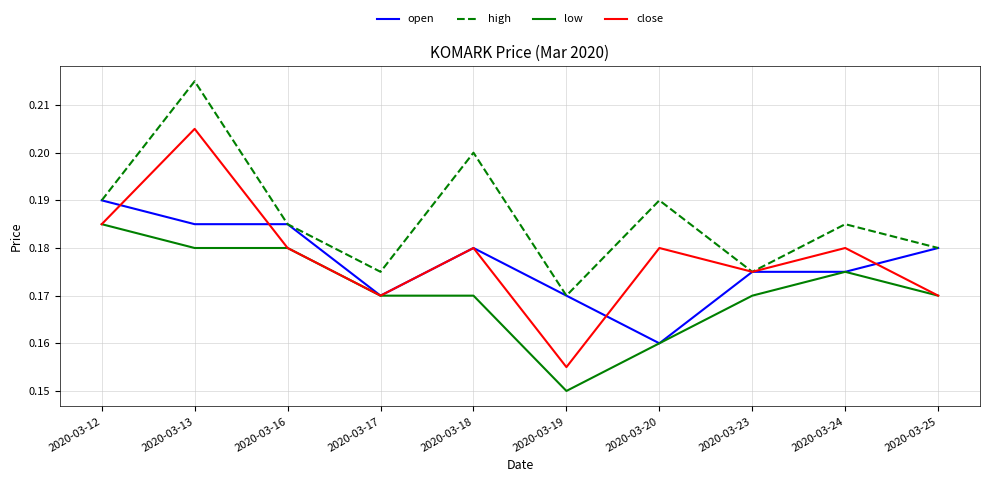

Does the chart have visible grid lines?

Yes